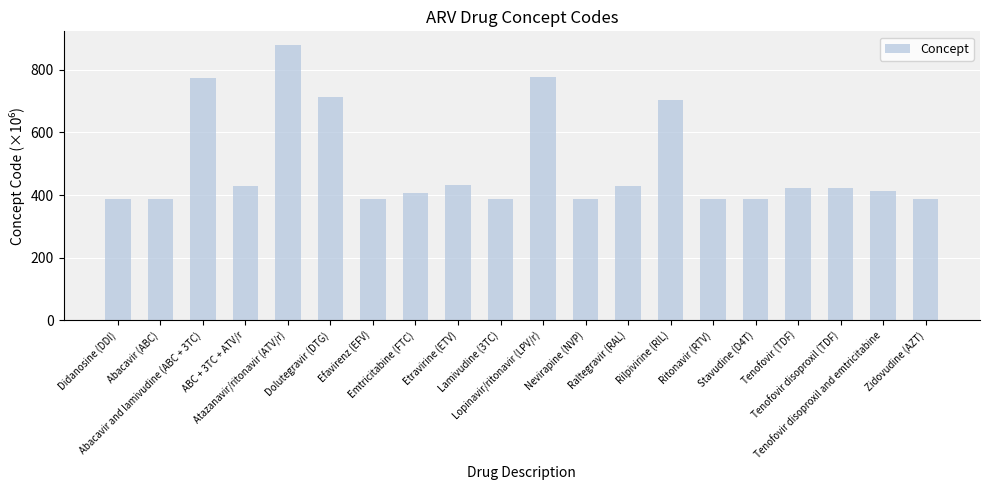

What is the value of the 16th bar from the left?

386.9